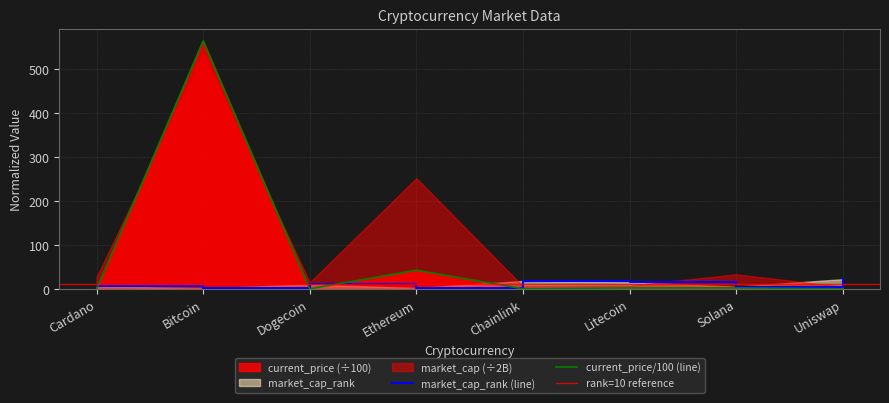

At which label is current_price closest to 282?

Ethereum